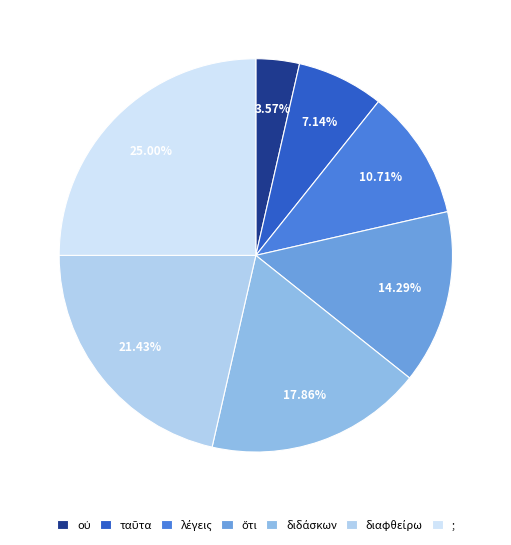

Count the number of slices in the pie.

7